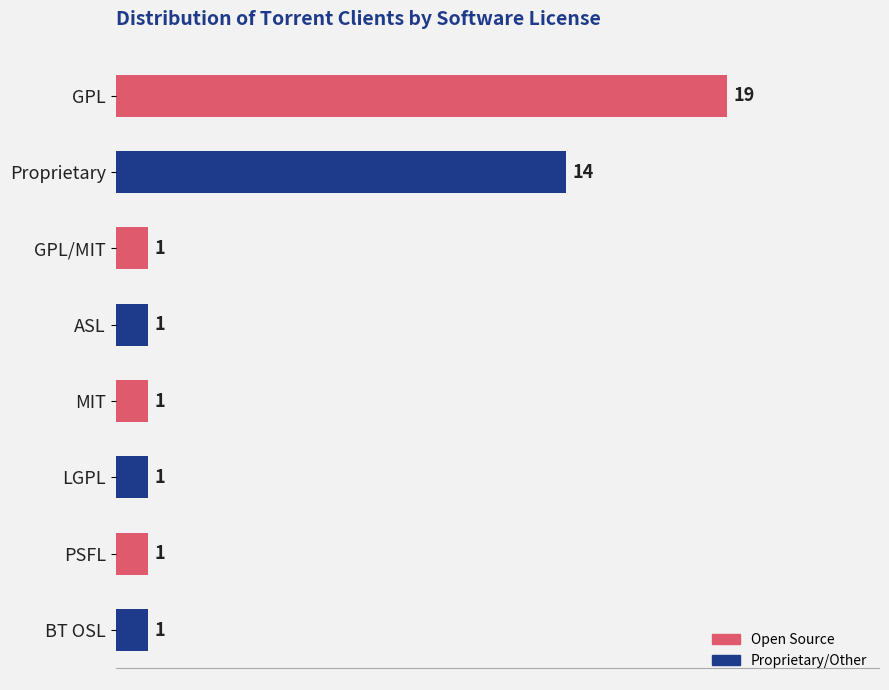

What is the value of the 2nd bar from the top?

14